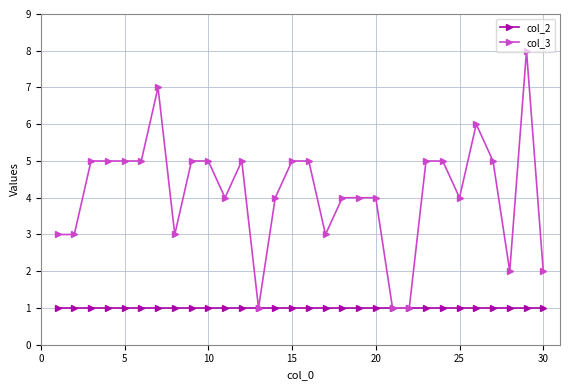

Does the chart have visible grid lines?

Yes